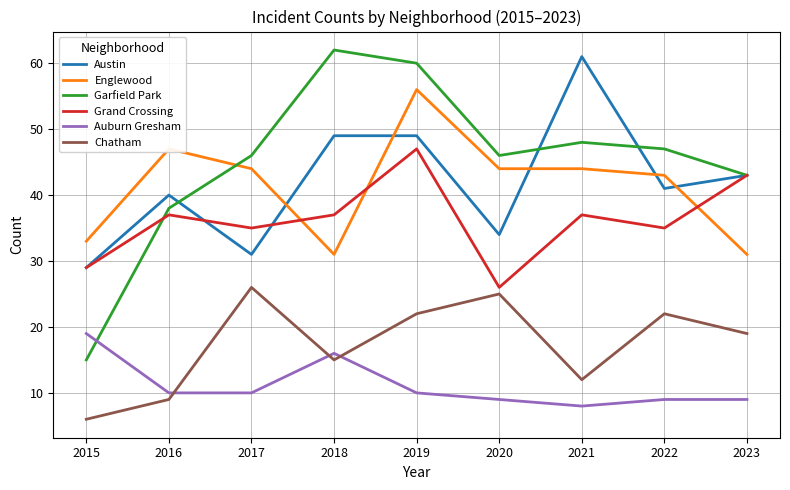

Reading left to right, transcribe all the data shown in this chart.

Austin: 29	40	31	49	49	34	61	41	43
Englewood: 33	47	44	31	56	44	44	43	31
Garfield Park: 15	38	46	62	60	46	48	47	43
Grand Crossing: 29	37	35	37	47	26	37	35	43
Auburn Gresham: 19	10	10	16	10	9	8	9	9
Chatham: 6	9	26	15	22	25	12	22	19